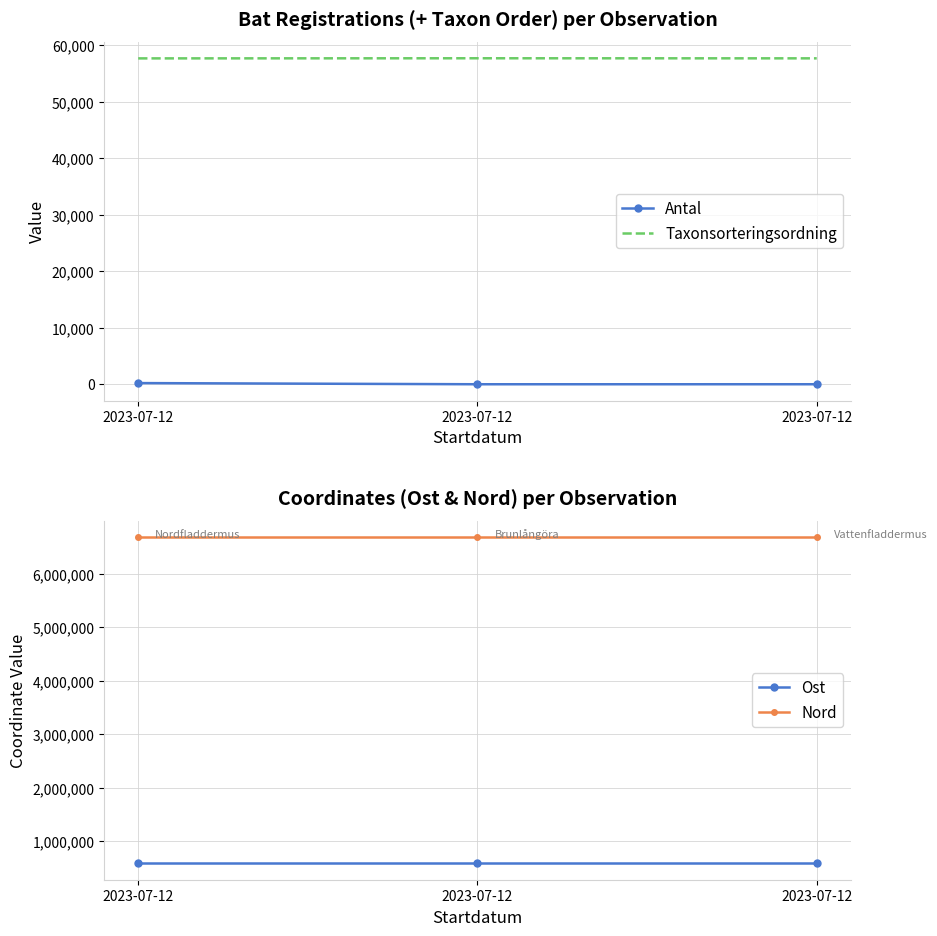

At which label does Taxonsorteringsordning first exceed 57719?

2023-07-12